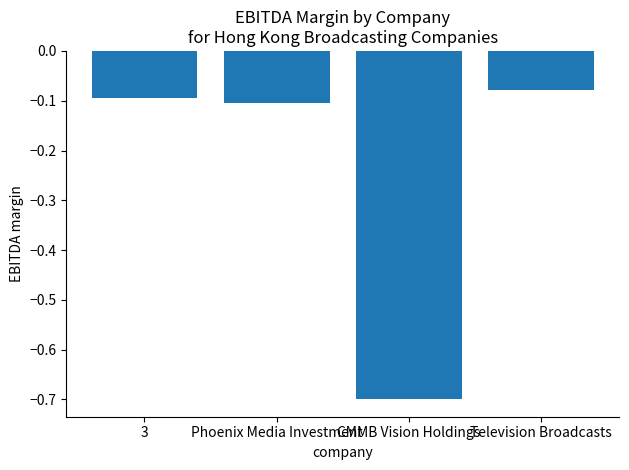

Is it true that the value at Phoenix Media Investment is -0.0?

False